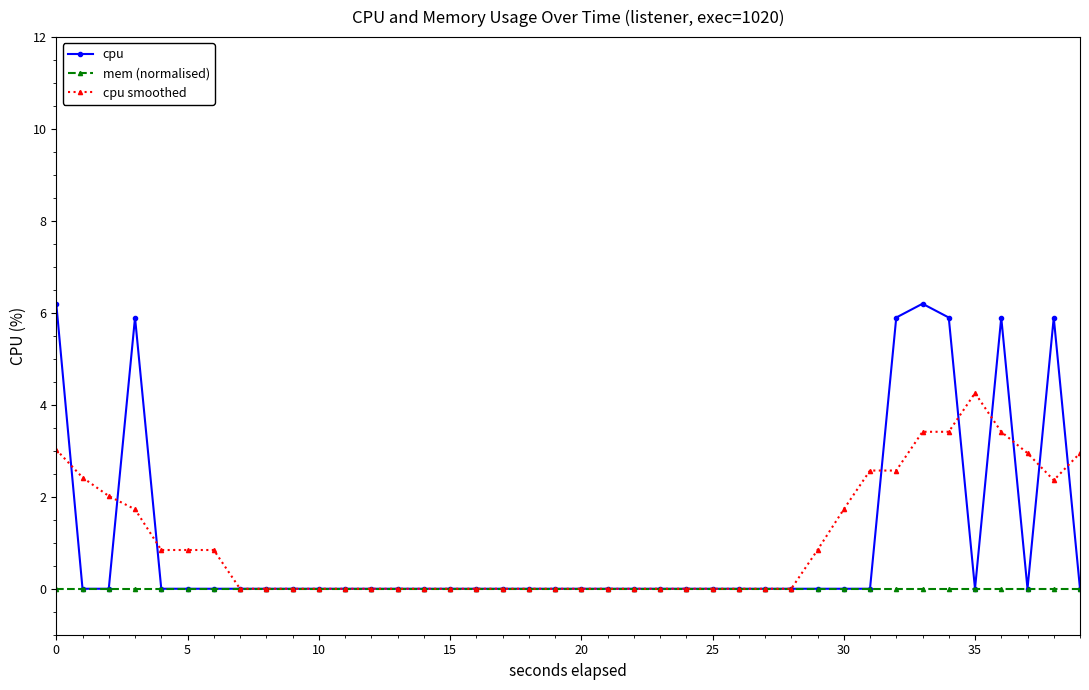

What is the maximum value for cpu?

6.2